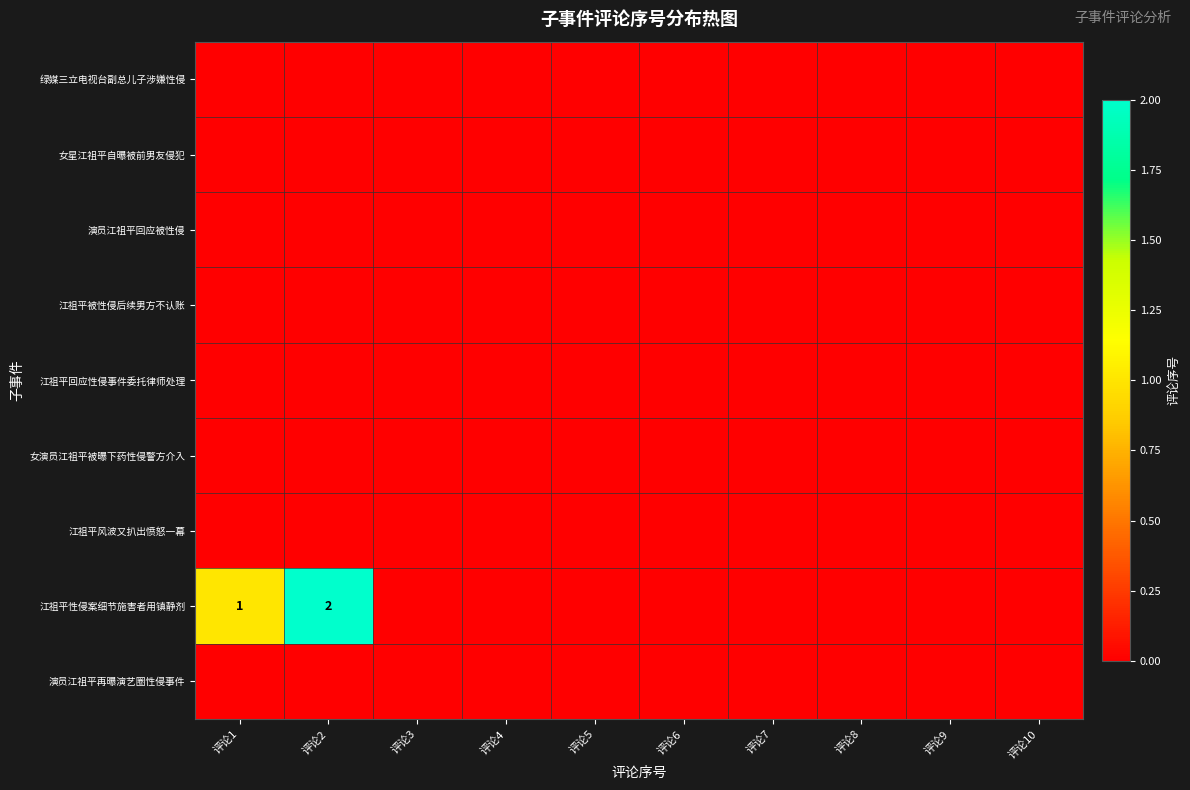

Rank the series at 评论4 from lowest to highest value.

绿媒三立电视台副总儿子涉嫌性侵, 女星江祖平自曝被前男友侵犯, 演员江祖平回应被性侵, 江祖平被性侵后续男方不认账, 江祖平回应性侵事件委托律师处理, 女演员江祖平被曝下药性侵警方介入, 江祖平风波又扒出愤怒一幕, 江祖平性侵案细节施害者用镇静剂, 演员江祖平再曝演艺圈性侵事件